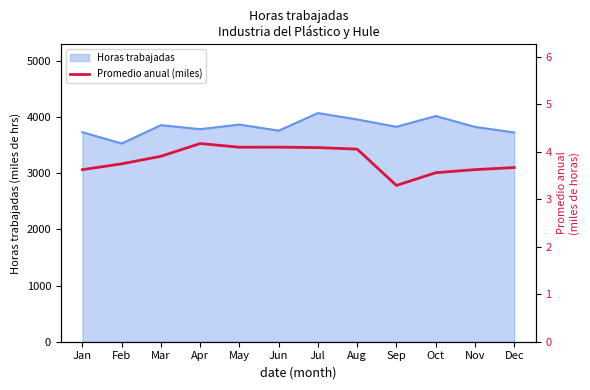

The value at Dec is 3.7. True or false?

True